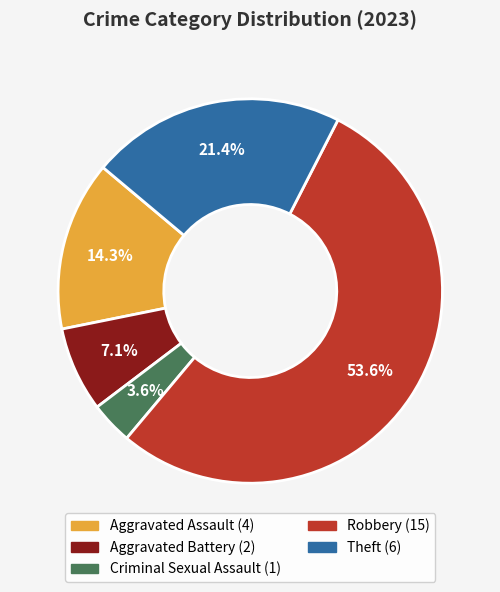

What is the largest slice in the pie chart?

Robbery